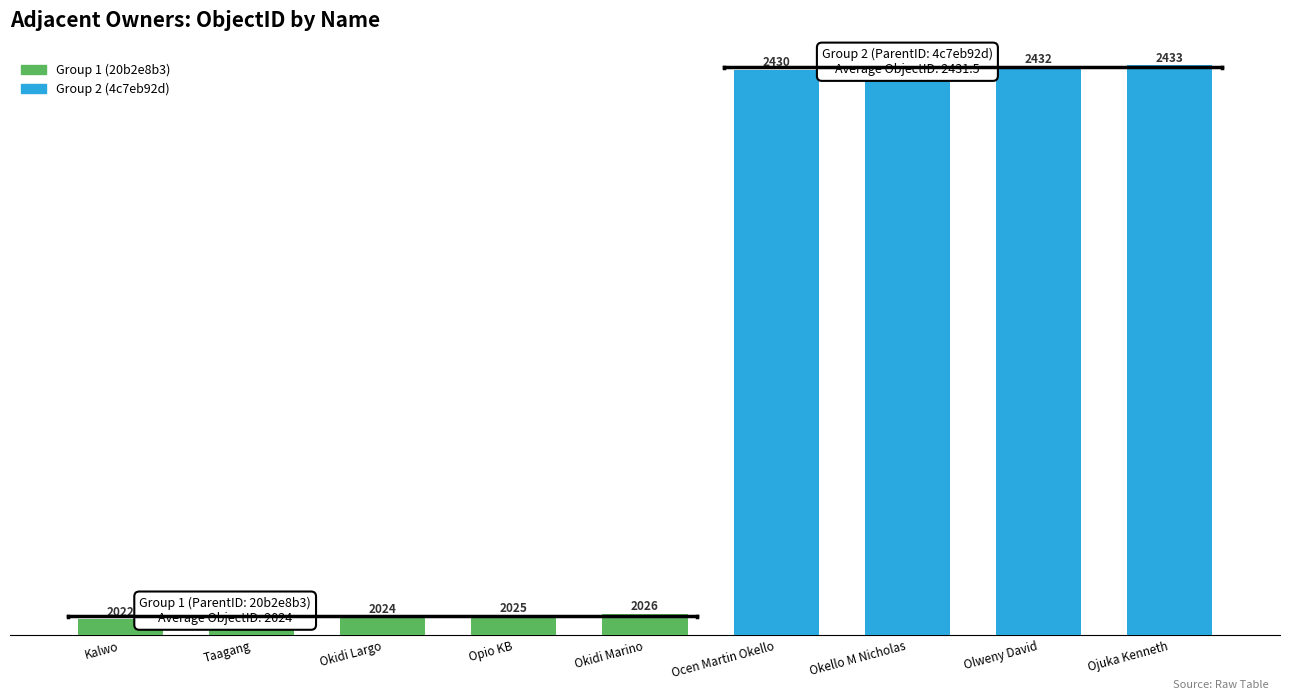

Reading right to left, what are all the values shown in this chart?

Ojuka Kenneth=2433	Olweny David=2432	Okello M Nicholas=2431	Ocen Martin Okello=2430	Okidi Marino=2026	Opio KB=2025	Okidi Largo=2024	Taagang=2023	Kalwo=2022